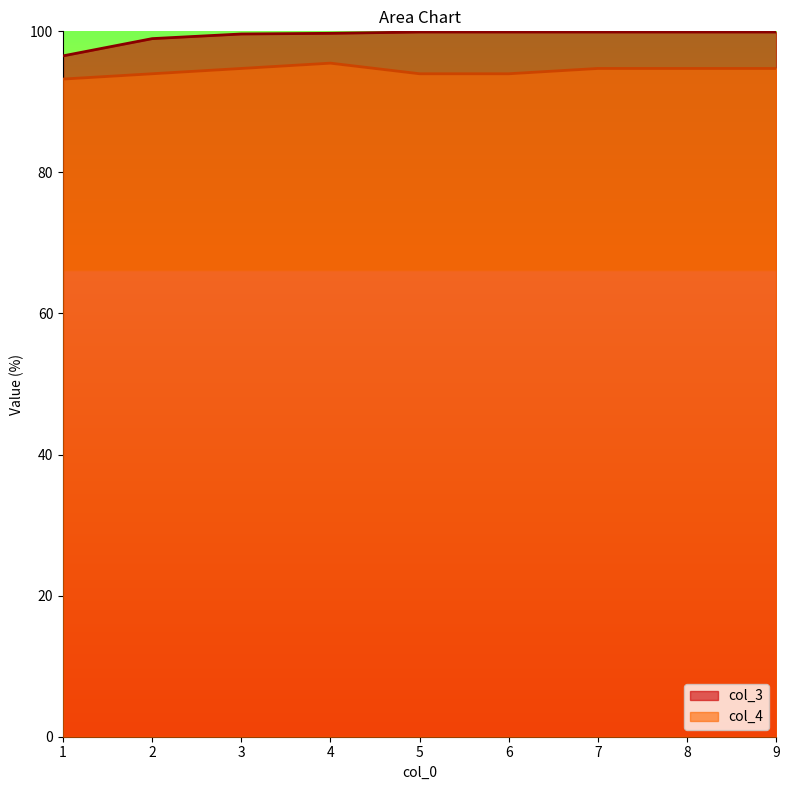

The col_3 series shows 99.9 at 6. True or false?

True